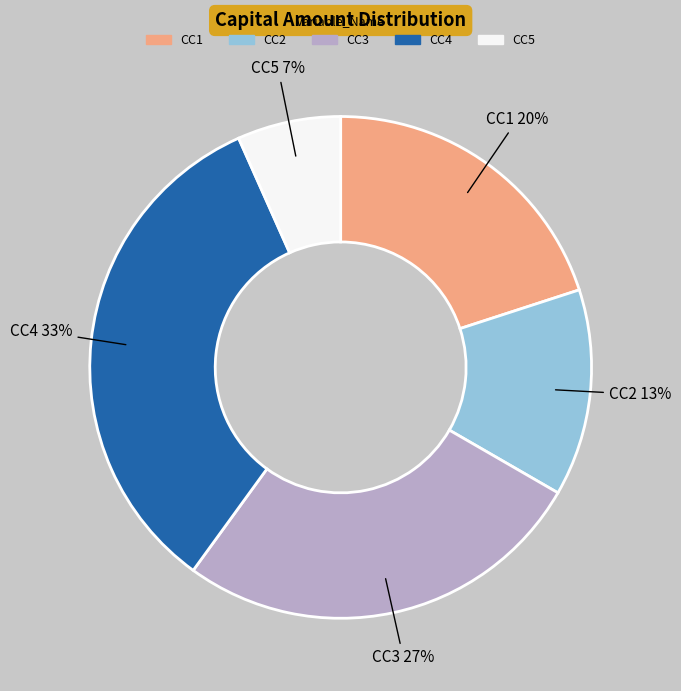

To the nearest percent, what is the average slice percentage?

20%